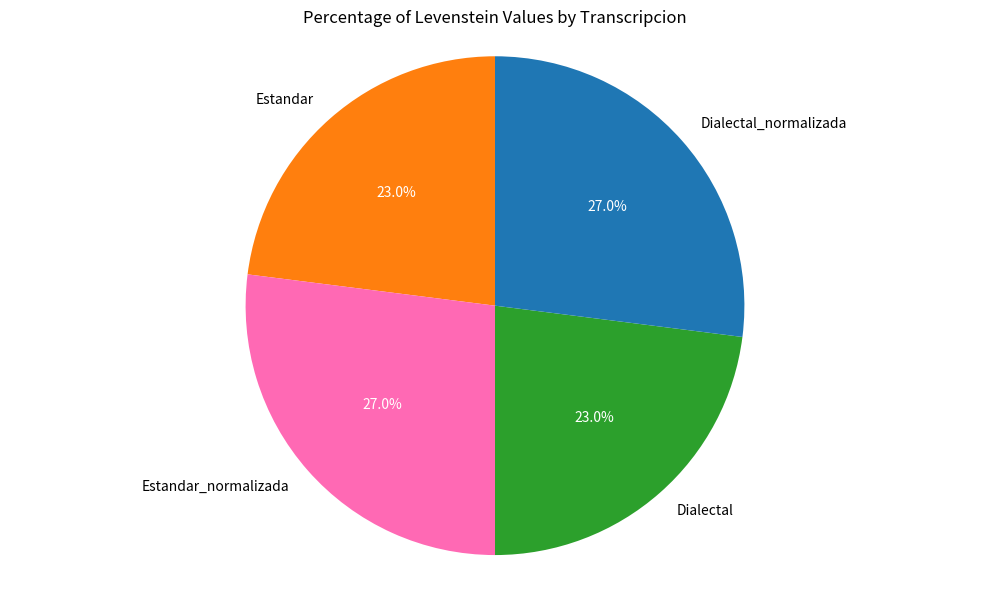

Is it true that Dialectal is 35% of the pie?

False